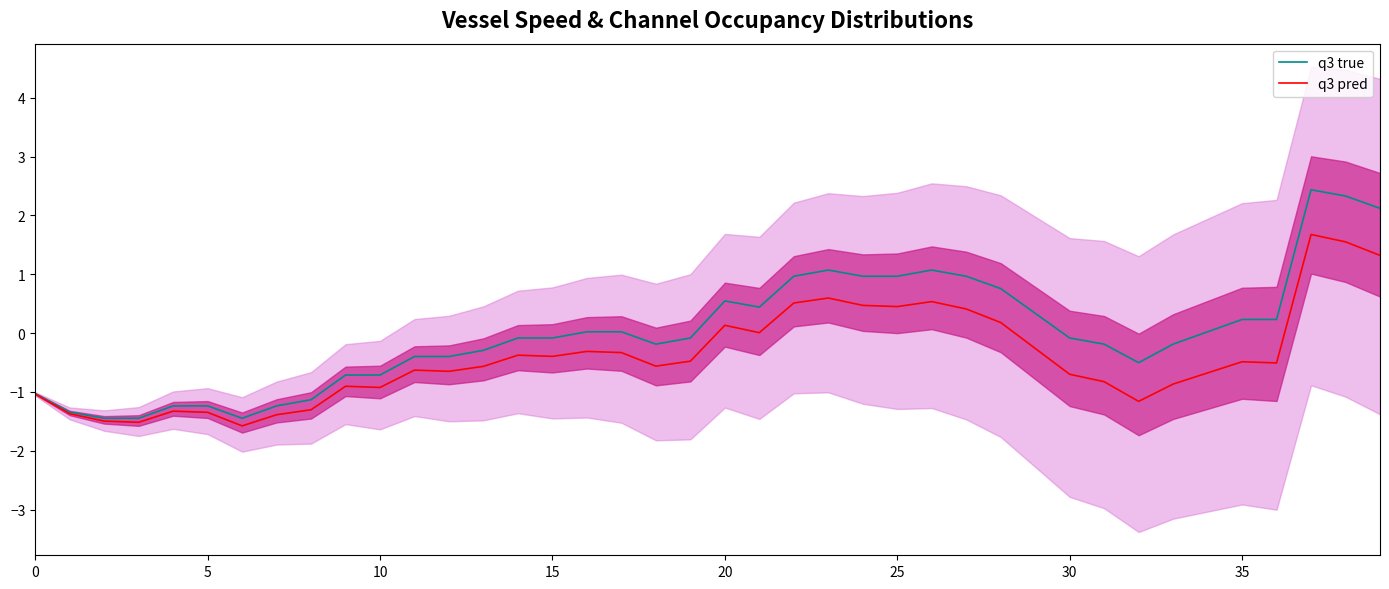

Is it true that q3 true equals -1.2 at 5?

True